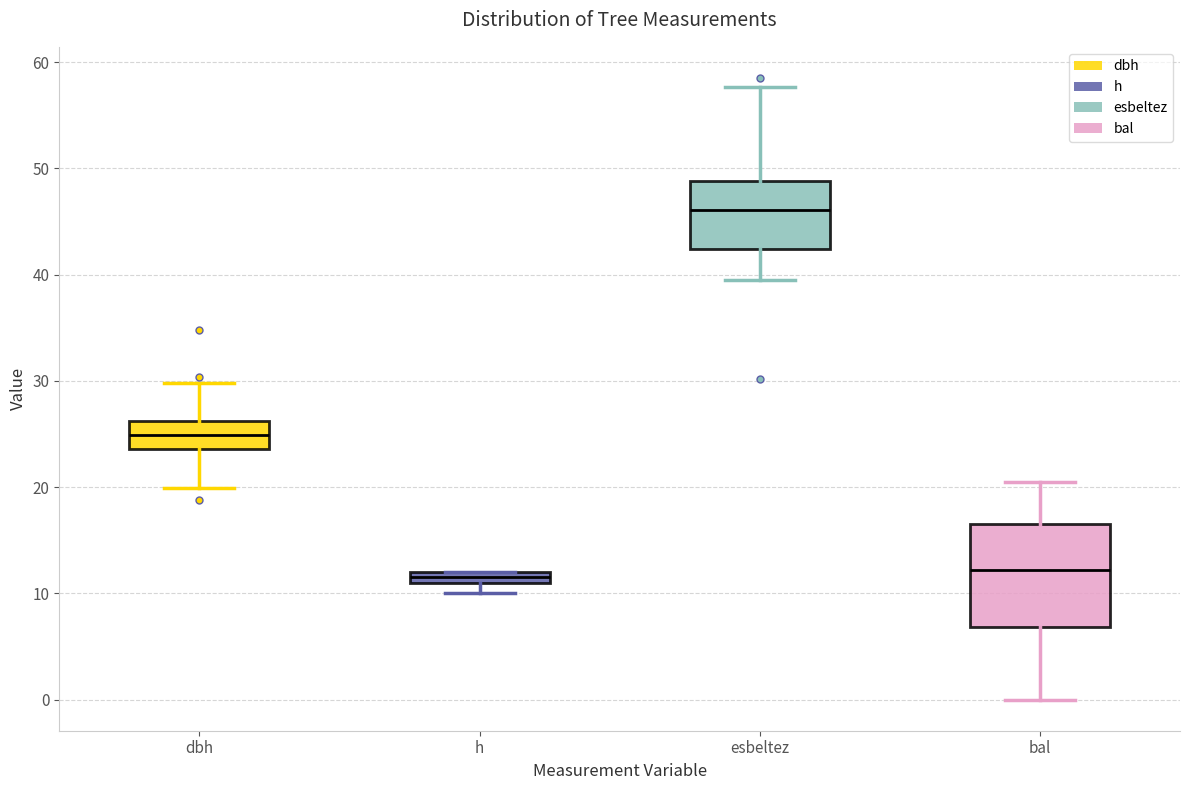

Comparing the boxes themselves (not the whiskers), which one is the tallest?

bal